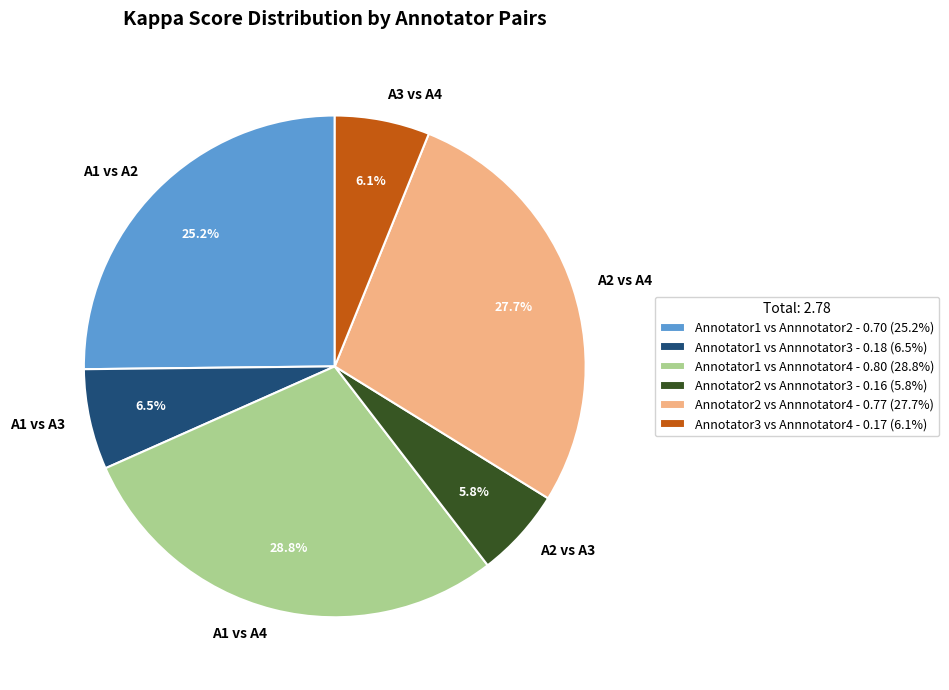

Is it true that Annotator2 vs Annnotator4 is 34% of the pie?

False